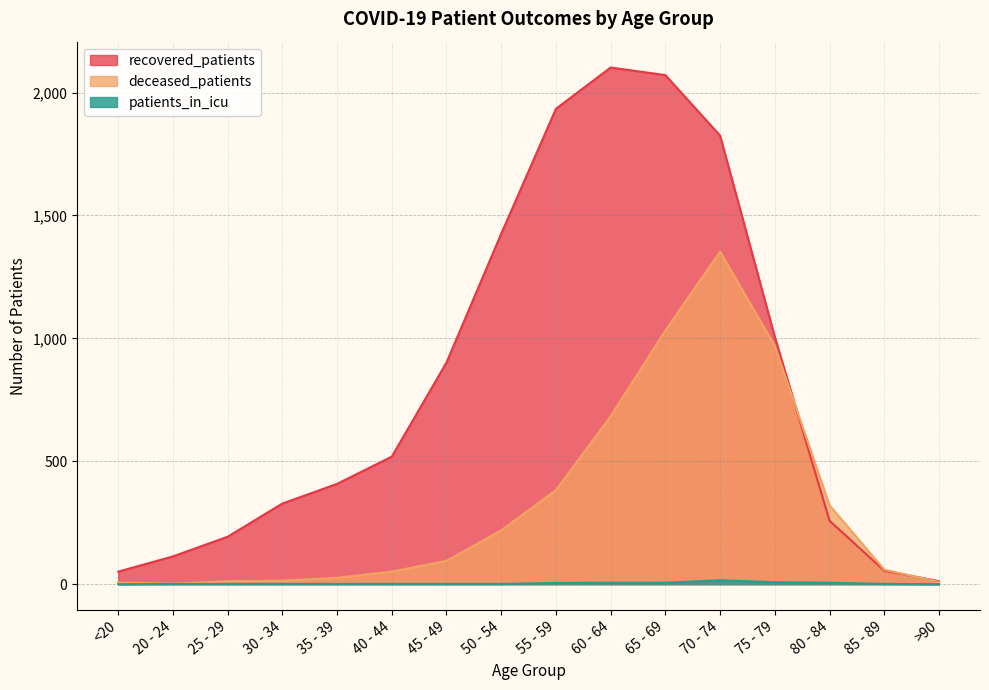

Is the value of patients_in_icu at 45 - 49 greater than the value of deceased_patients at 30 - 34?

No